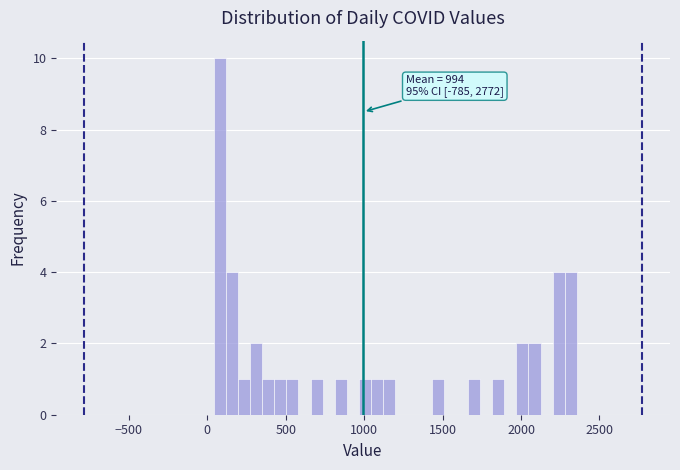

Read against the x-axis, roughly where is the centre of the tallest bar?

100